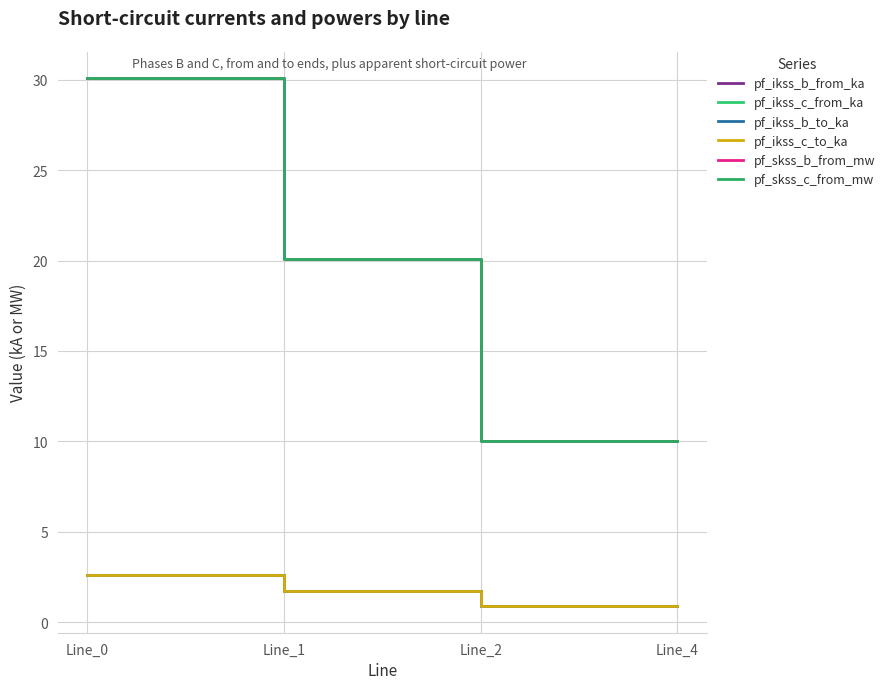

Which series has the largest total across all categories?

pf_skss_b_from_mw